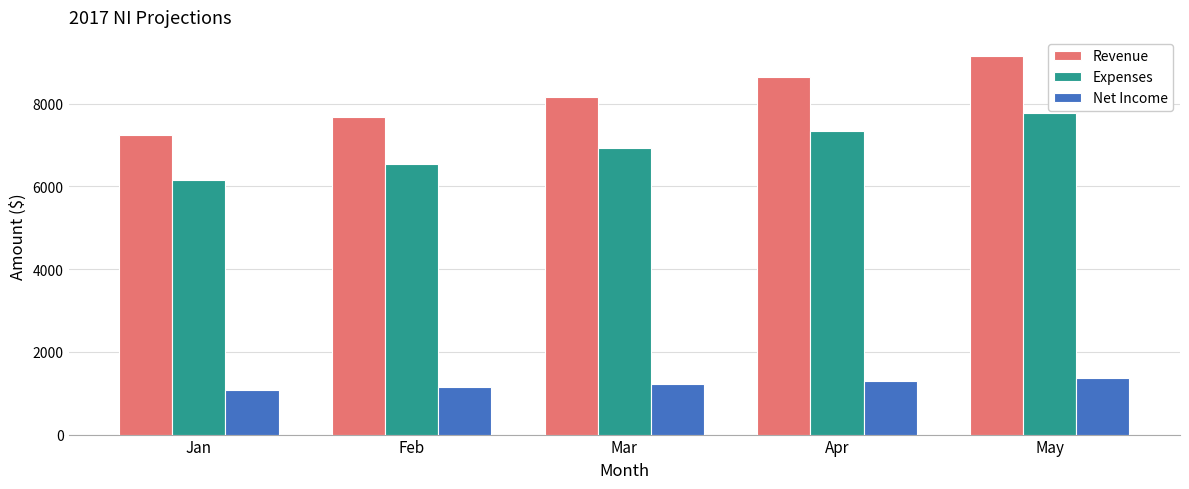

Between Jan and Feb, which series saw the biggest shift?

Revenue